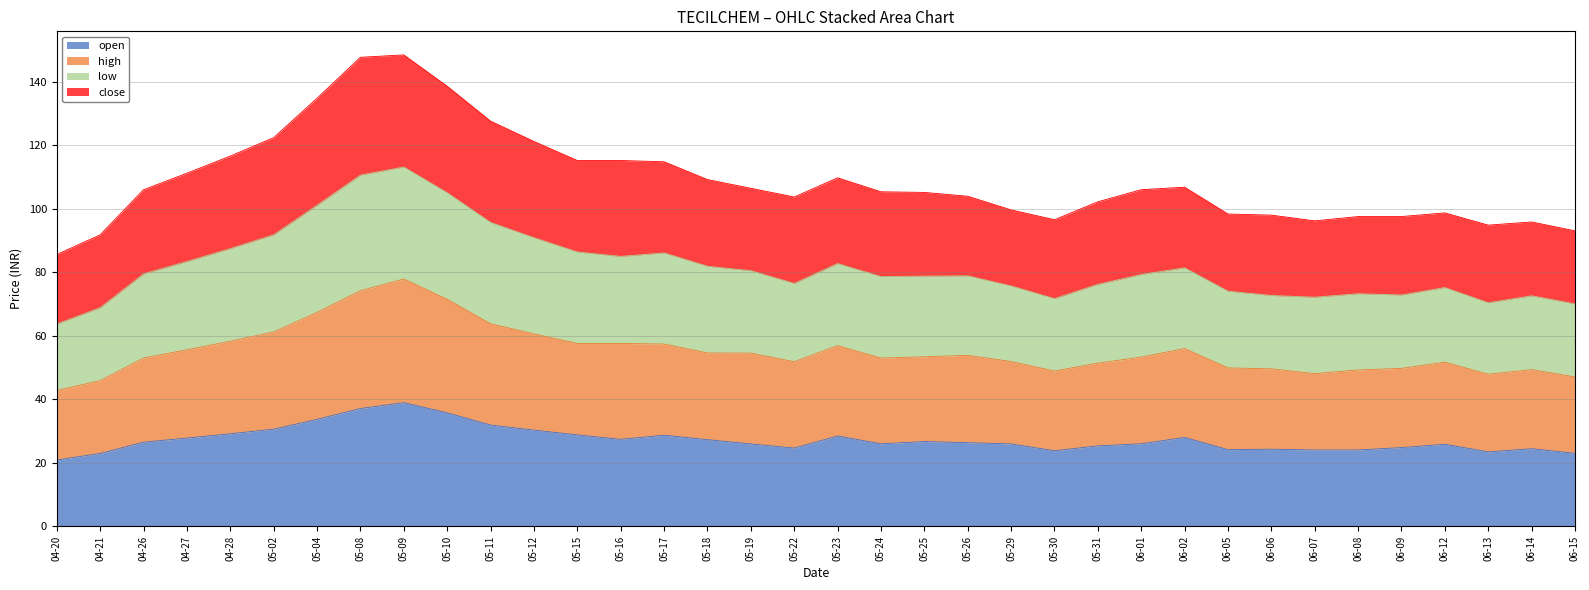

What is the maximum value for open?

39.0